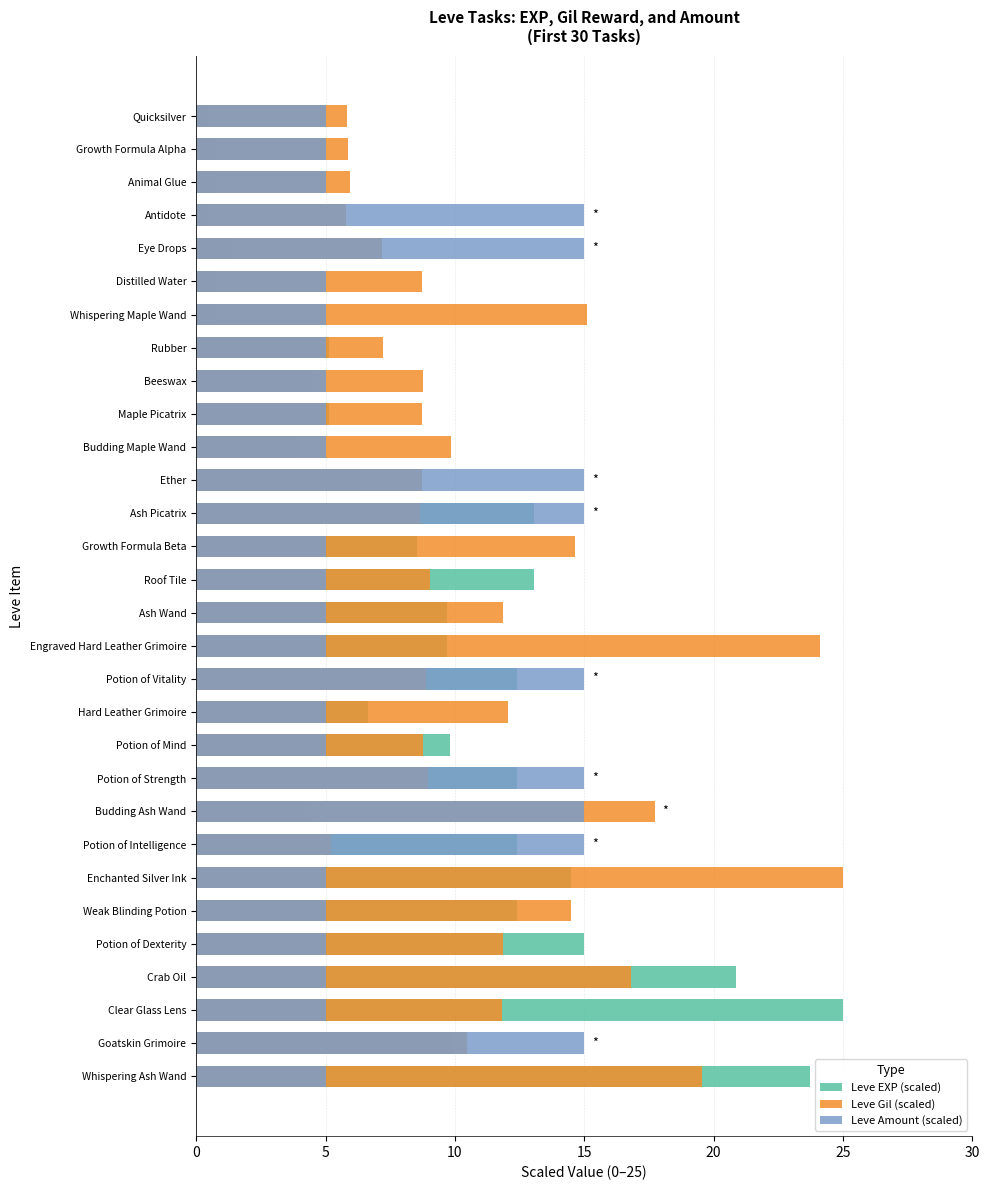

Between Antidote and Potion of Strength, which is larger?

Potion of Strength